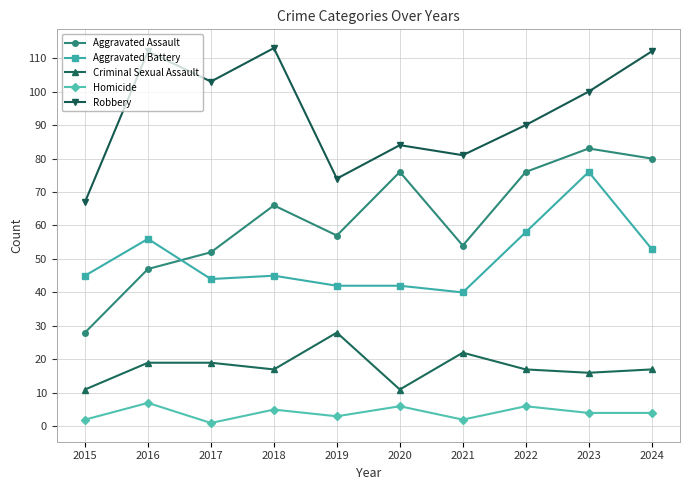

Where is Aggravated Assault nearest to the value 55?

2021